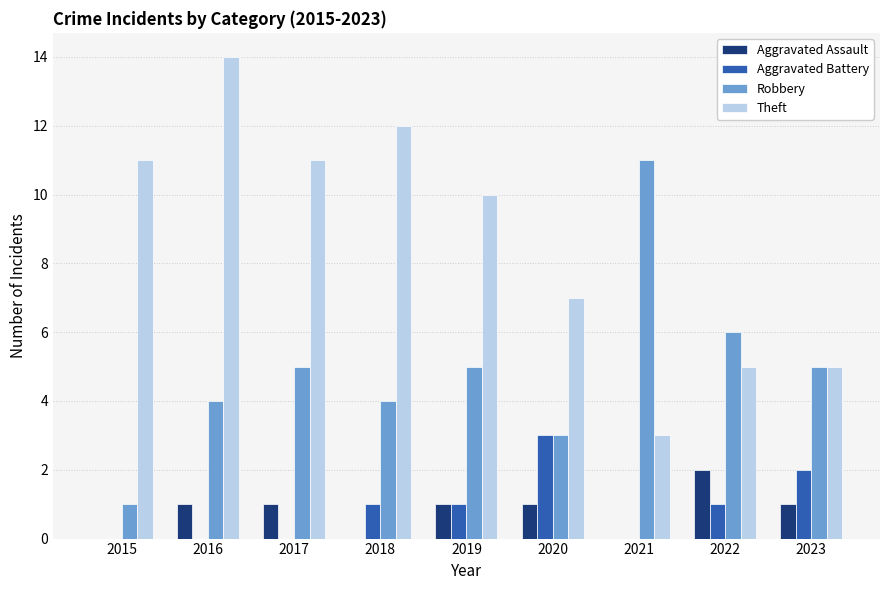

How many series are shown in this chart?

4